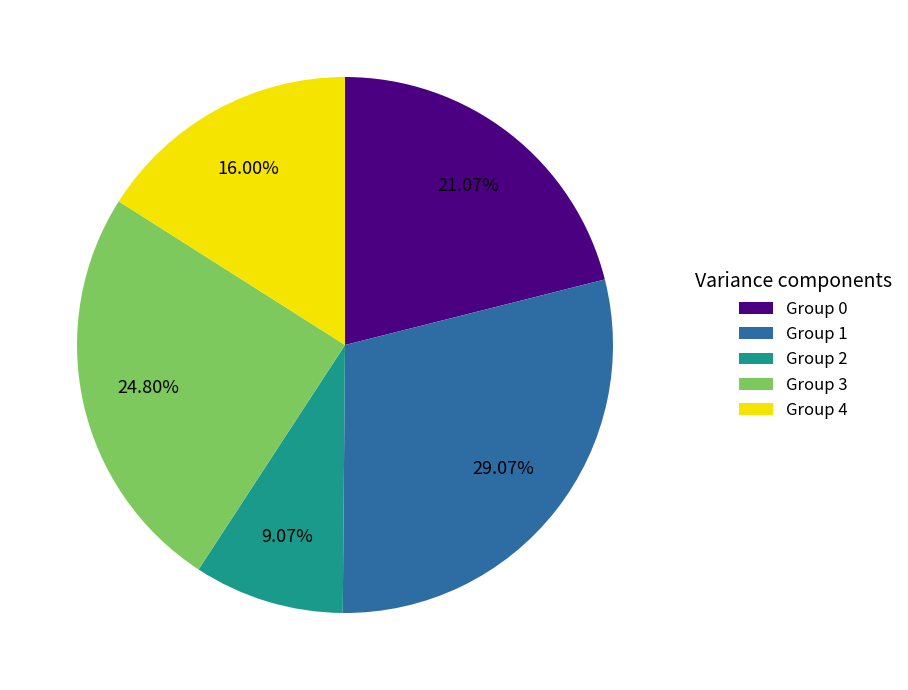

Is there a majority slice in this chart?

No